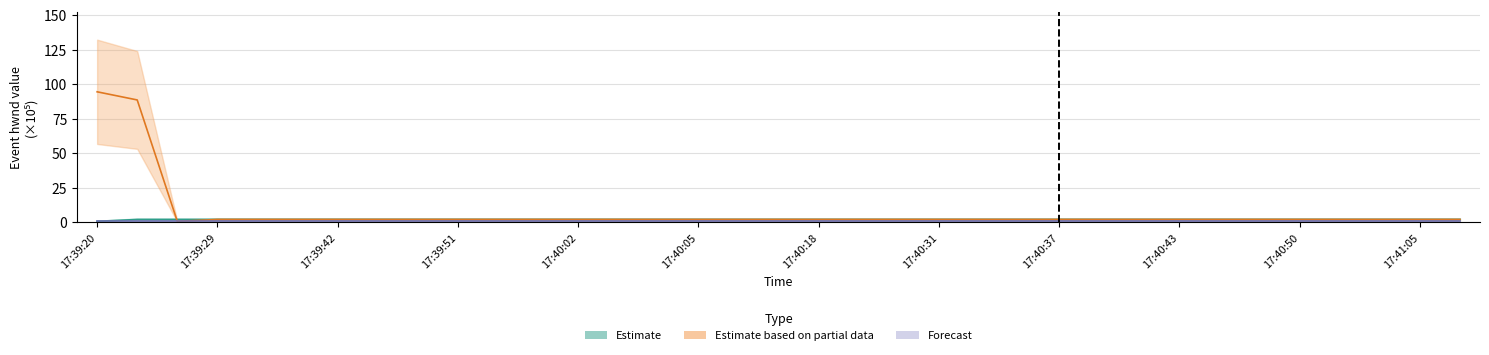

What is the approximate value of Estimate based on partial data at 17:40:47?

2.0